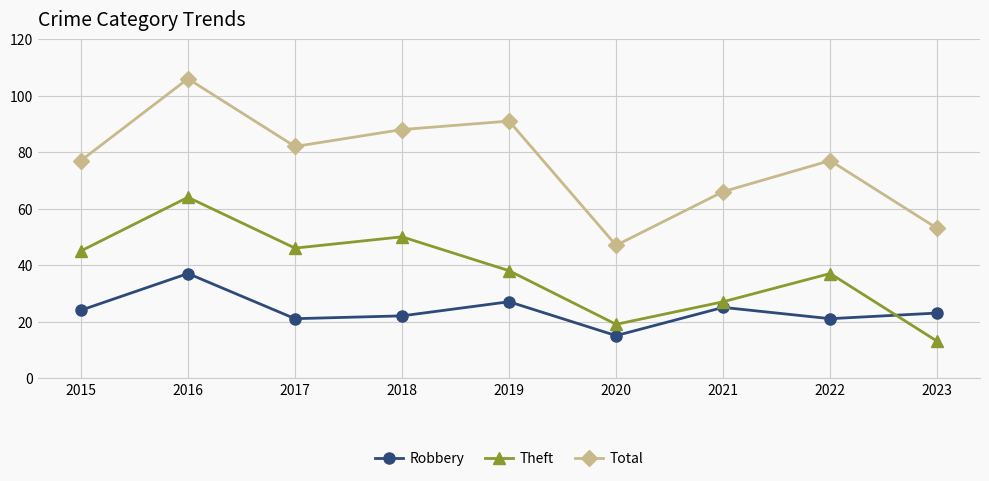

True or false: Theft and Total cross at least once.

False